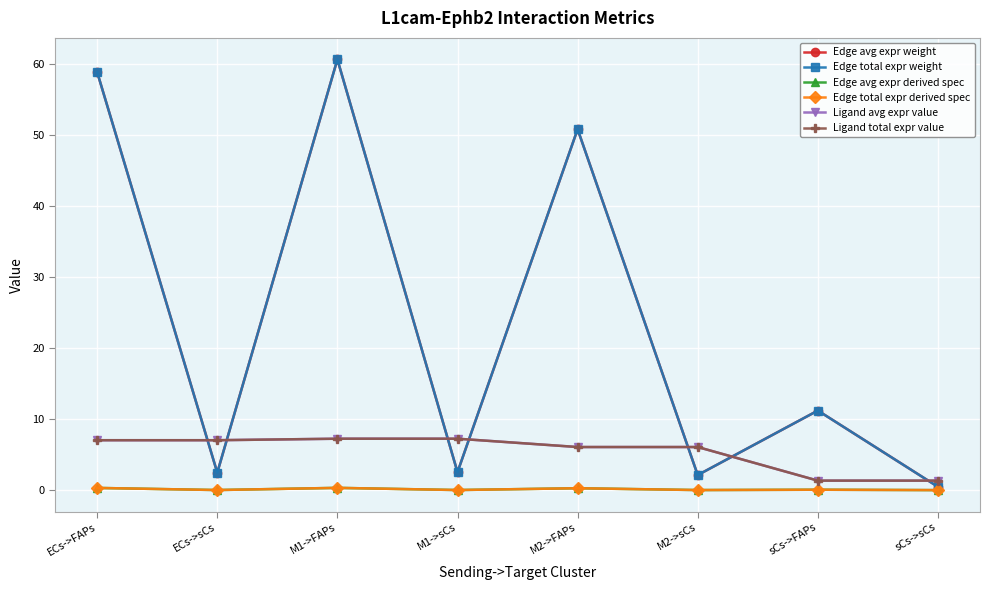

Does the chart have visible grid lines?

Yes